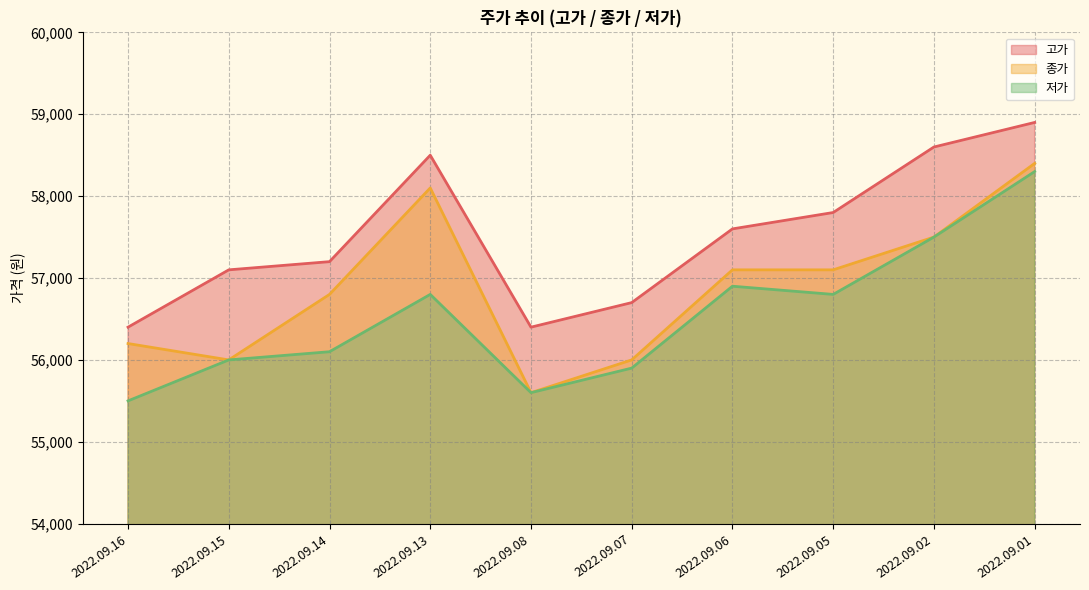

How many series are shown in this chart?

3